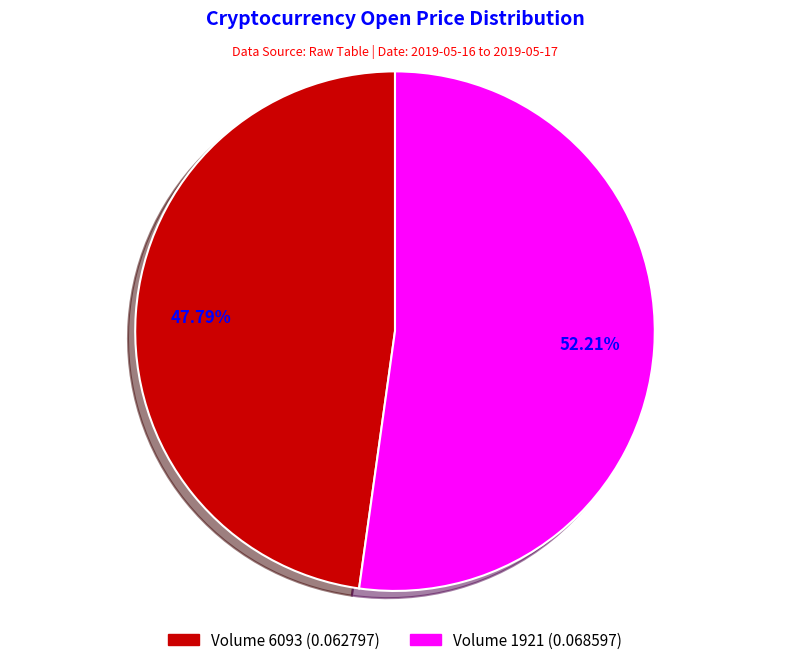

Does any single category account for the majority?

Yes